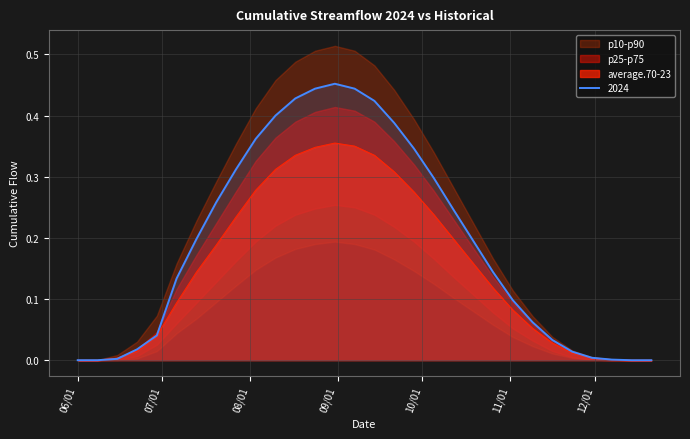

What position from the right is 2024-10-26?

9